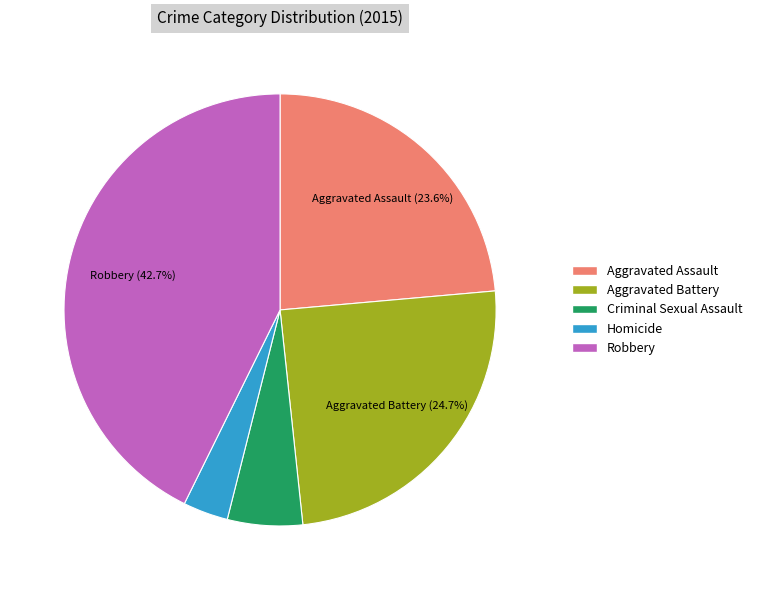

Between Aggravated Assault and Criminal Sexual Assault, which is larger?

Aggravated Assault